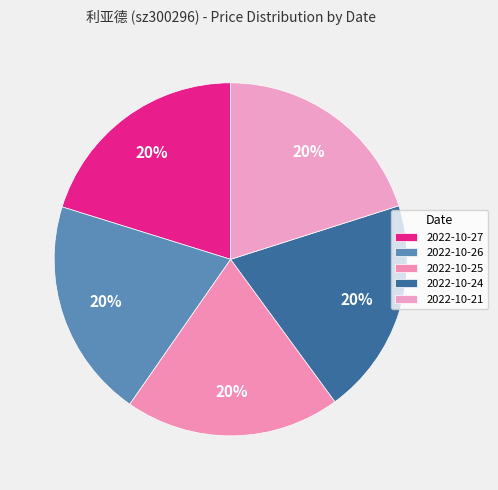

To the nearest percent, what is the combined percentage of 2022-10-21 and 2022-10-24?

40%